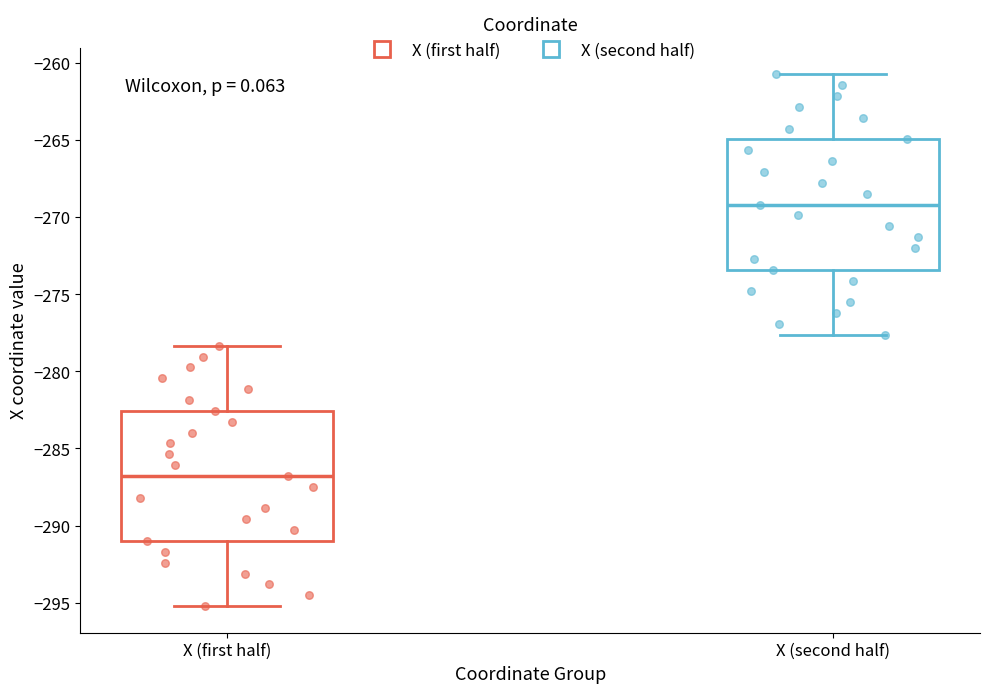

Reading left to right, transcribe this box plot: for each box, give where its median line is, the range the box spans, and where its two whiskers end, as read against the y-axis. The values are not printed on the chart, so give them approximately, as read against the axis.

X (first half): median -287.0, box -291.0 to -282.5, whiskers -295.0 to -278.5
X (second half): median -269.0, box -273.5 to -265.0, whiskers -277.5 to -260.5